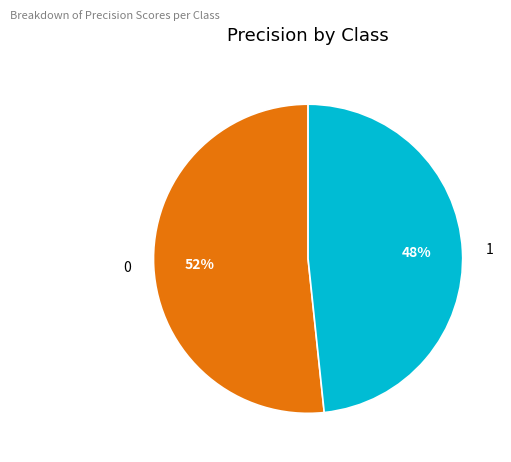

The 1 slice represents 48% of the pie. True or false?

True